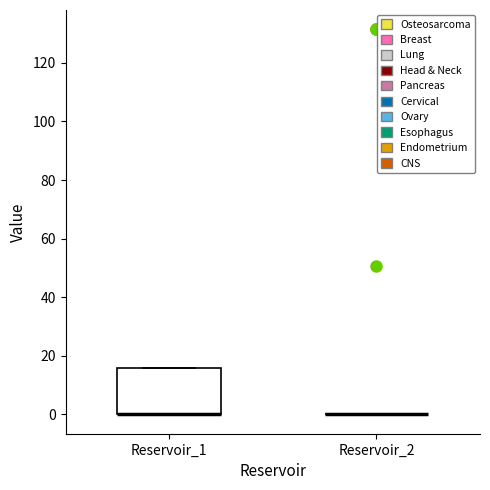

Reading left to right, read every box against the y-axis: the position of its median line, the range the box covers, and the ends of its whiskers. The values are not printed on the chart, so give them approximately, as read against the axis.

Reservoir_1: median 0 (drawn on the box's lower edge), box 0 to 16, whiskers 0 to 16
Reservoir_2: box collapsed to a line at 0, whiskers 0 to 0